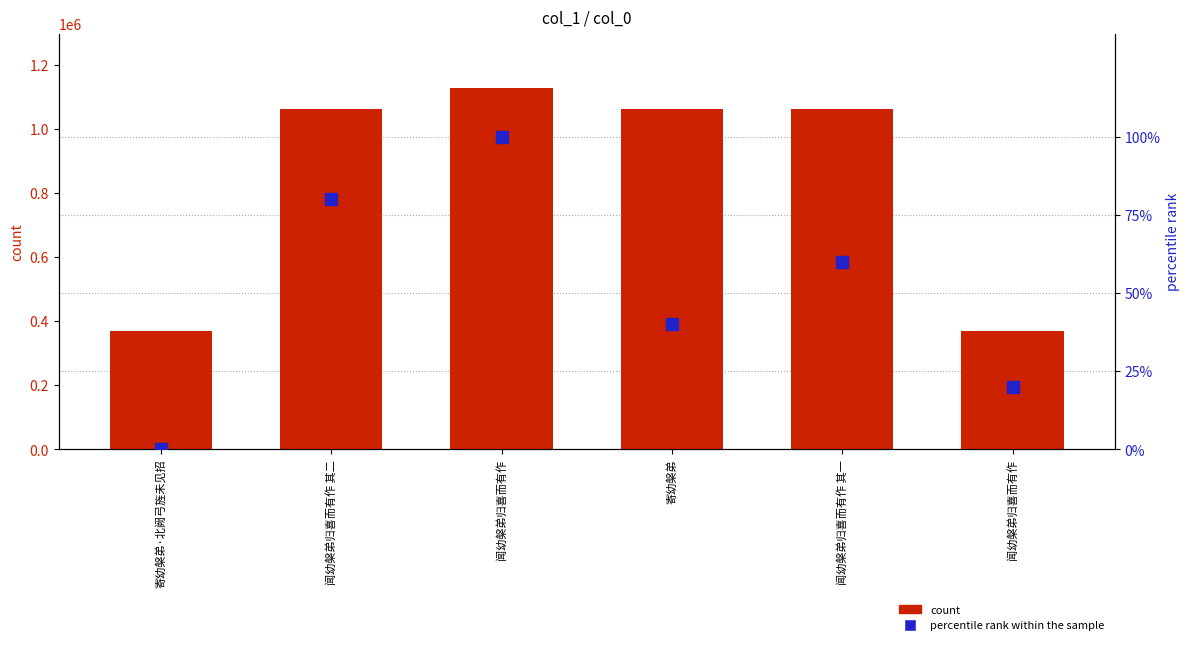

Is it true that count equals 717463 at 闻幼槃弟归喜而有作?

False